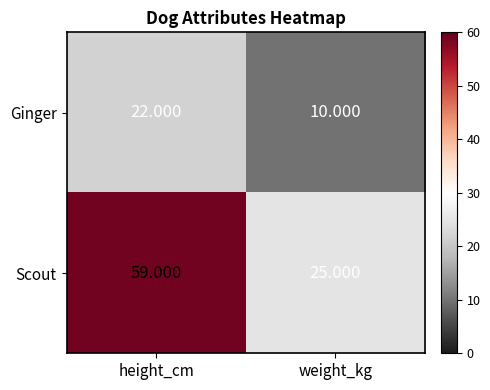

List the series in order of their overall mean, highest first.

Scout, Ginger